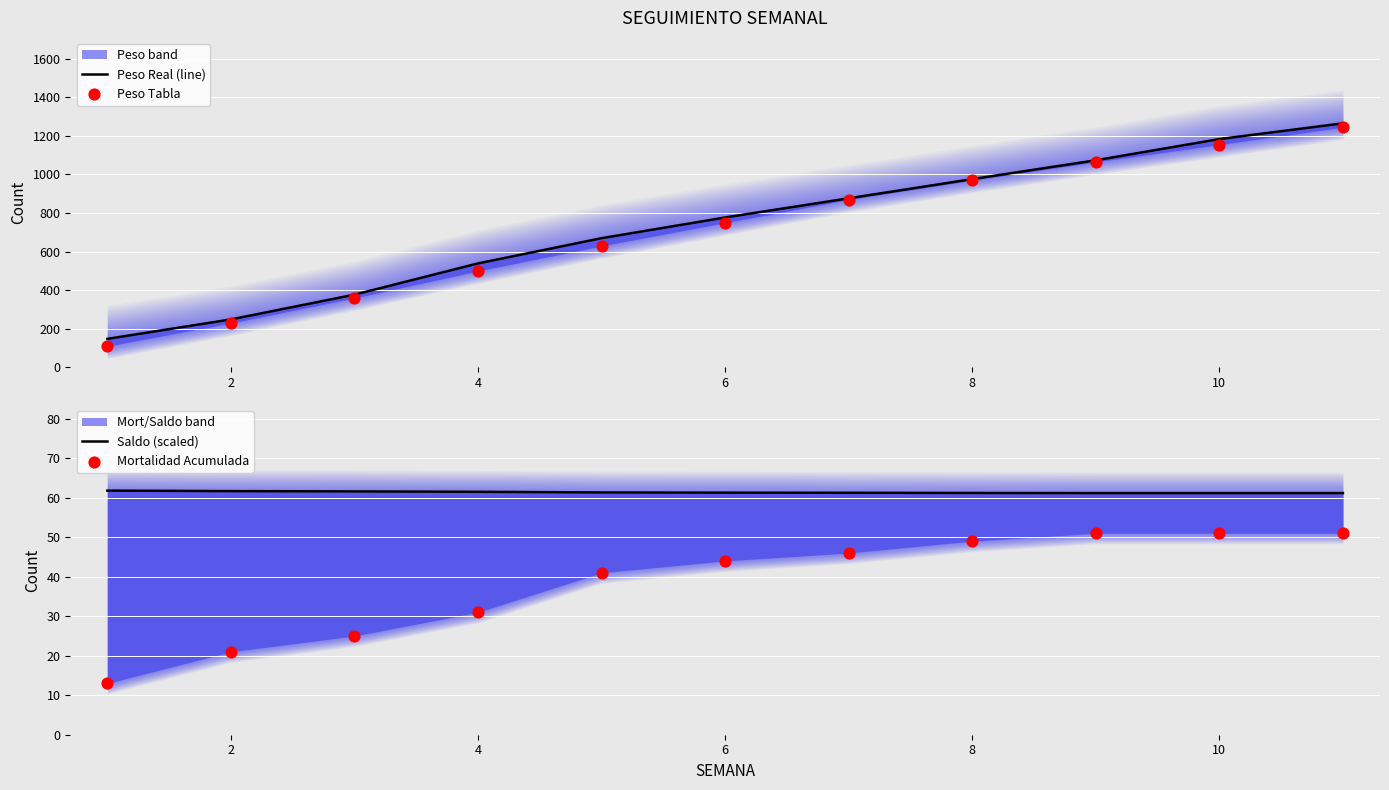

What are all the series names shown in the legend?

Peso Real (line), Peso Tabla, Saldo (scaled), Mortalidad Acumulada